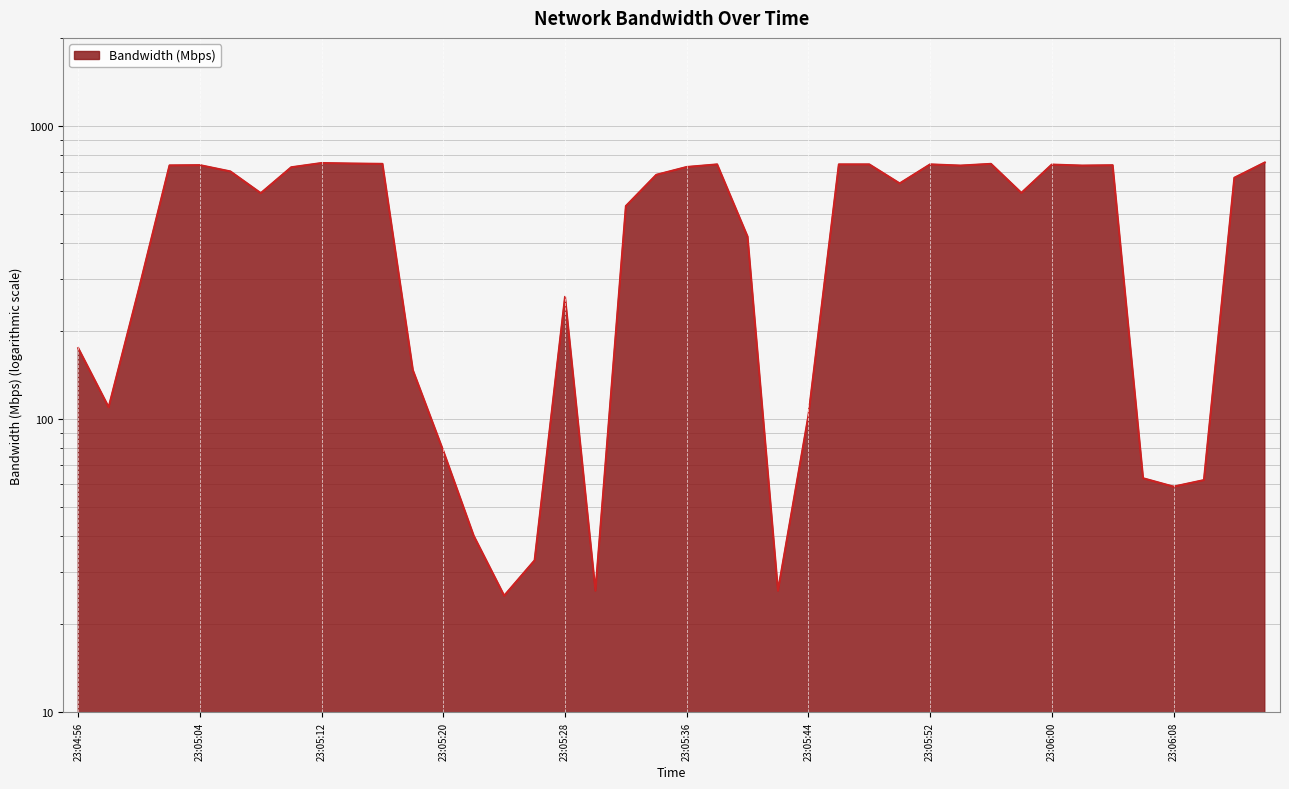

How many points are lower than both their immediate neighbors (excluding endpoints)?

10